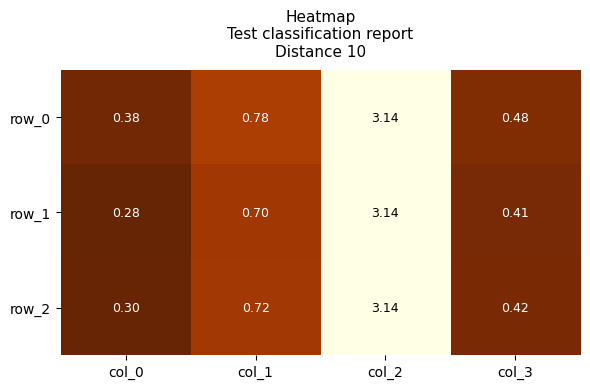

At which label does row_0 reach its minimum?

col_0